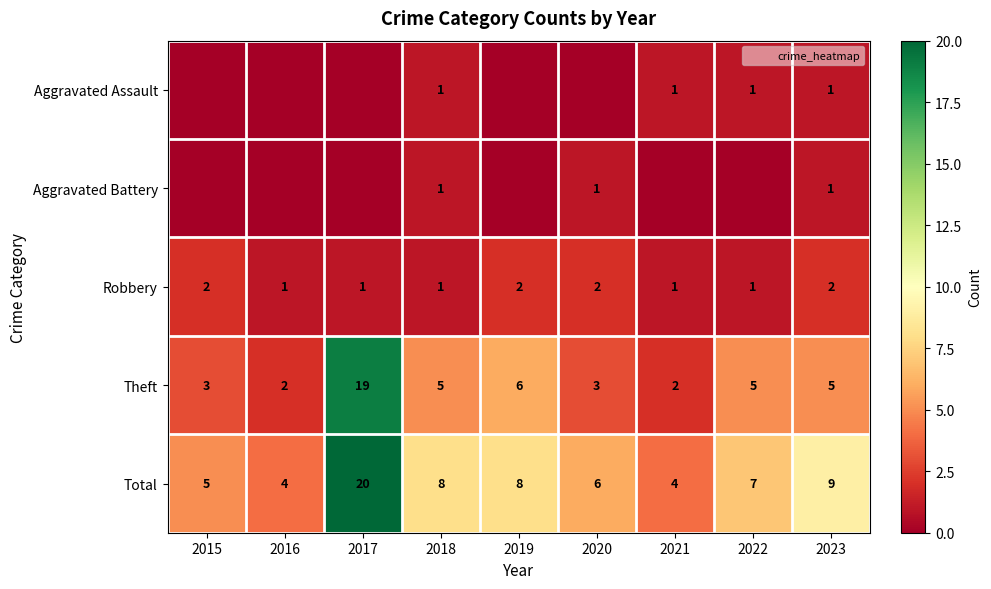

What is the difference between the second highest and second lowest values in the Total series?

5